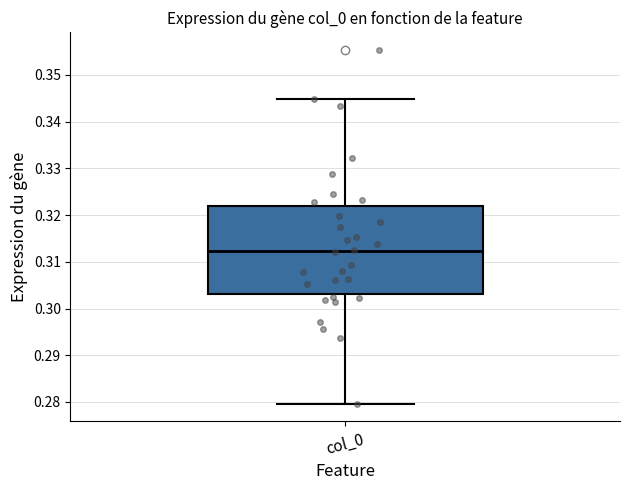

Where is the upper edge of the box for col_0 on the y-axis? The values are not printed on the chart, so give them approximately, as read against the axis.

0.322